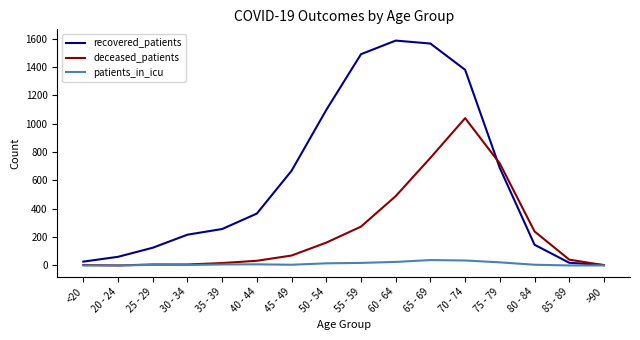

How many categories are shown in the chart?

16